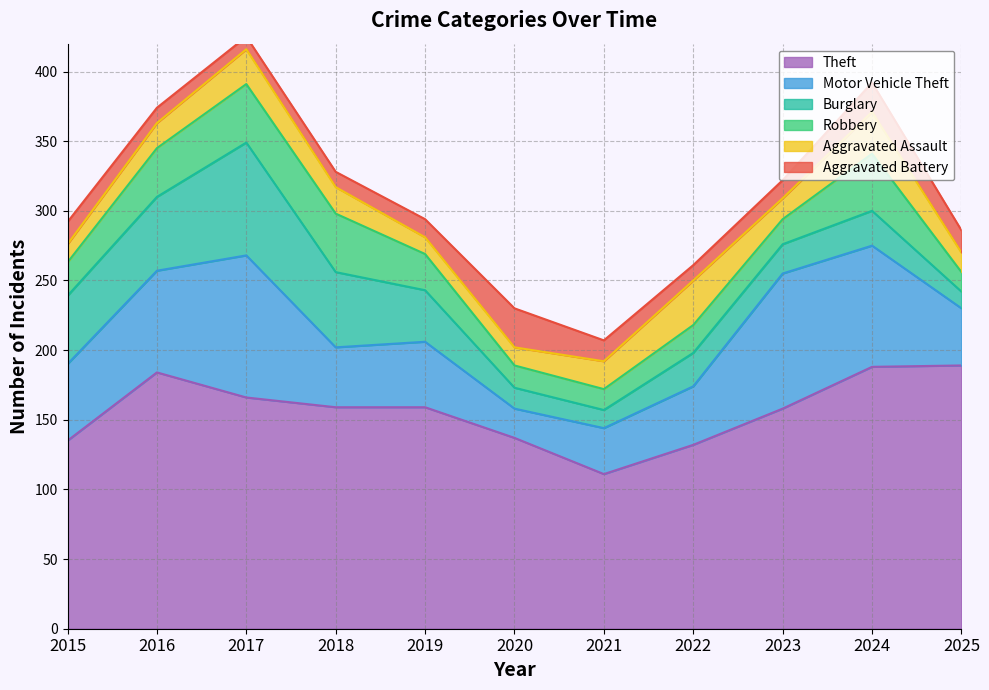

Which series has the largest total across all categories?

Theft